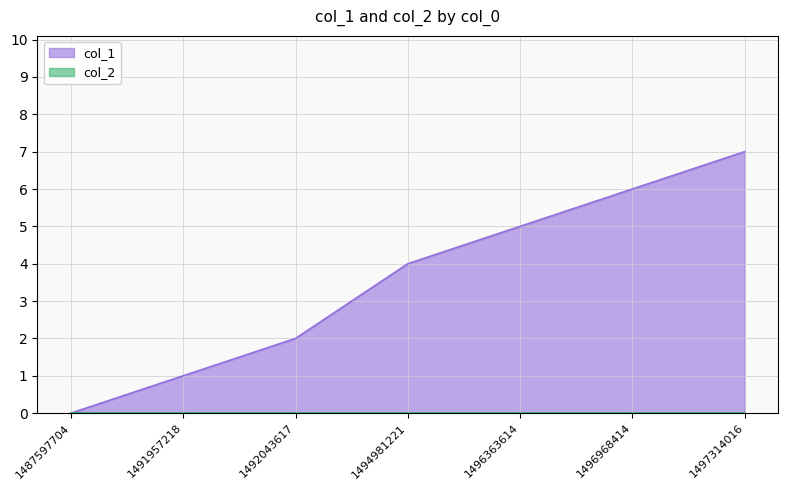

What is the difference between the second highest and second lowest values?

5